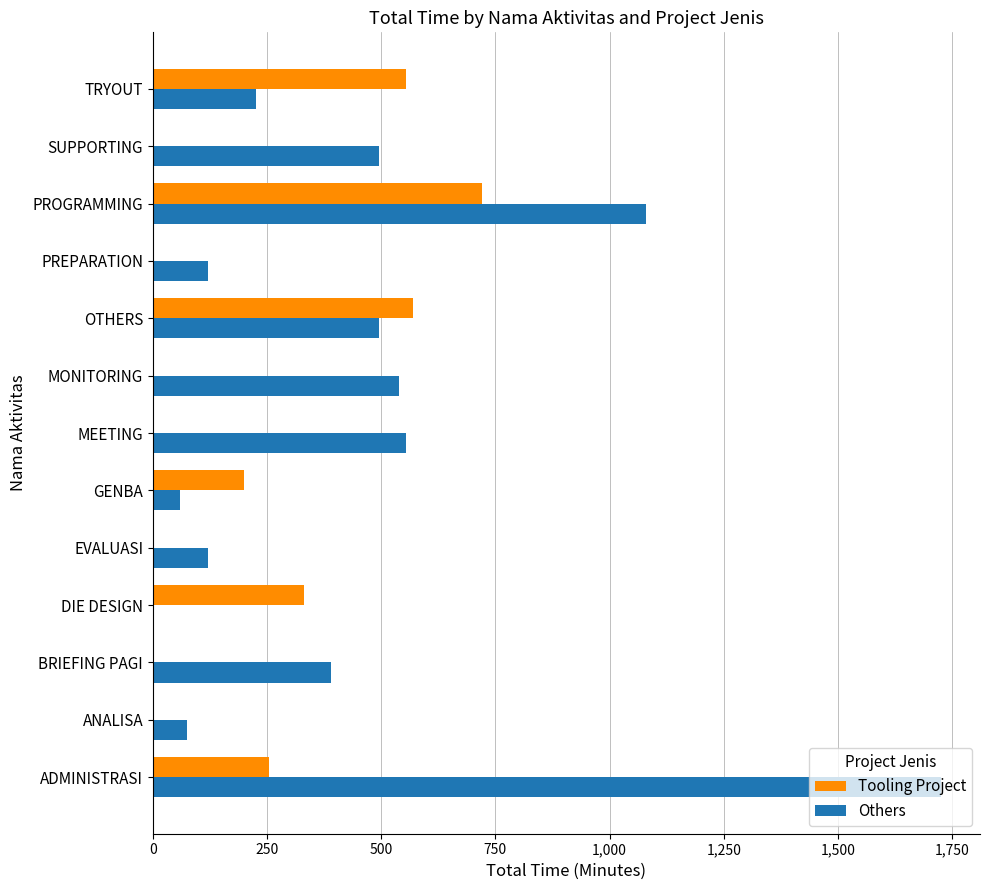

Is the value of Others at MONITORING greater than the value of Tooling Project at DIE DESIGN?

Yes